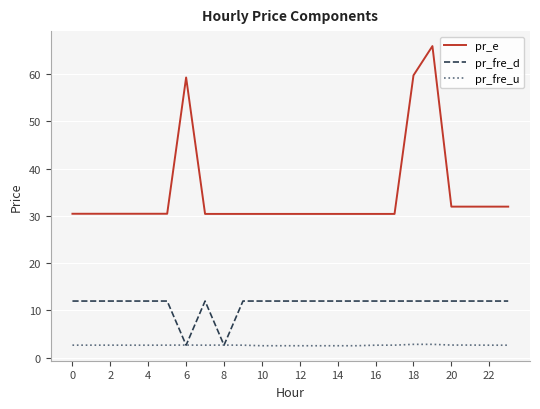

Which series has the widest spread of values?

pr_e